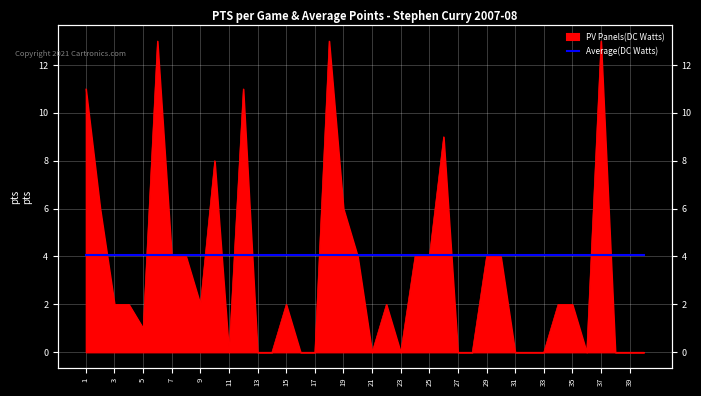

How many interior local valleys (lower than both neighbors) does the data have?

6